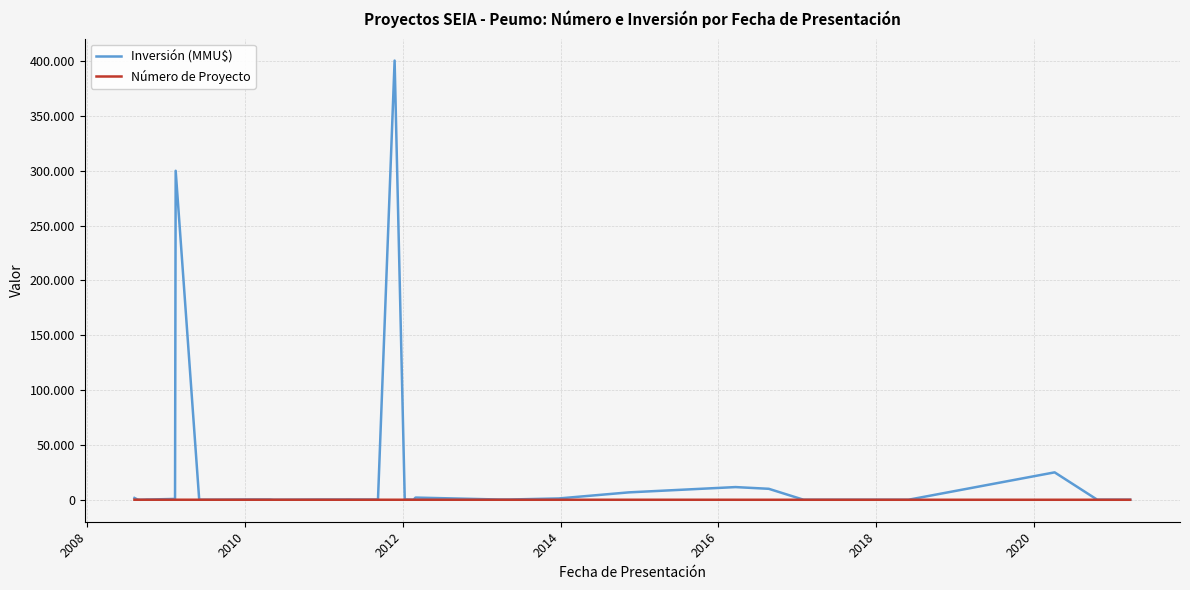

What are all the series names shown in the legend?

Inversión (MMU$), Número de Proyecto